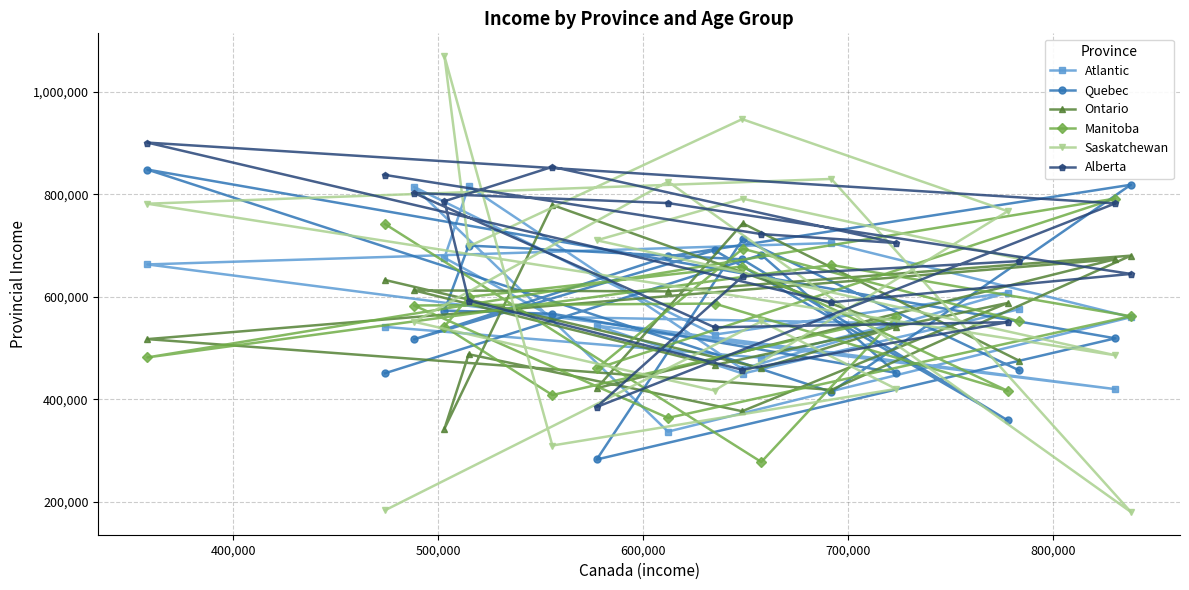

Which series has the widest spread of values?

Saskatchewan